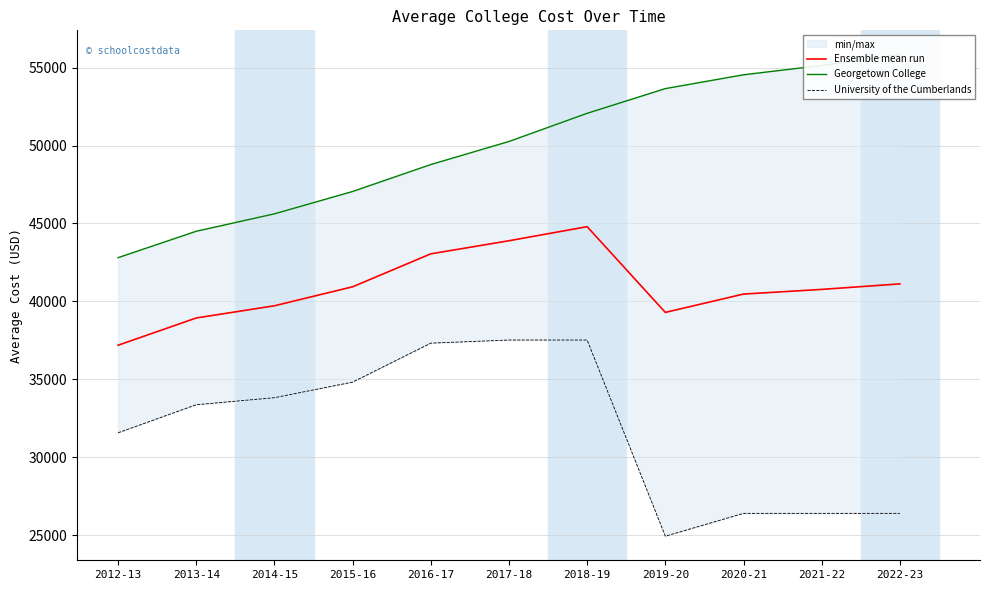

List the labels in order of Georgetown College value, largest first.

2022-23, 2021-22, 2020-21, 2019-20, 2018-19, 2017-18, 2016-17, 2015-16, 2014-15, 2013-14, 2012-13